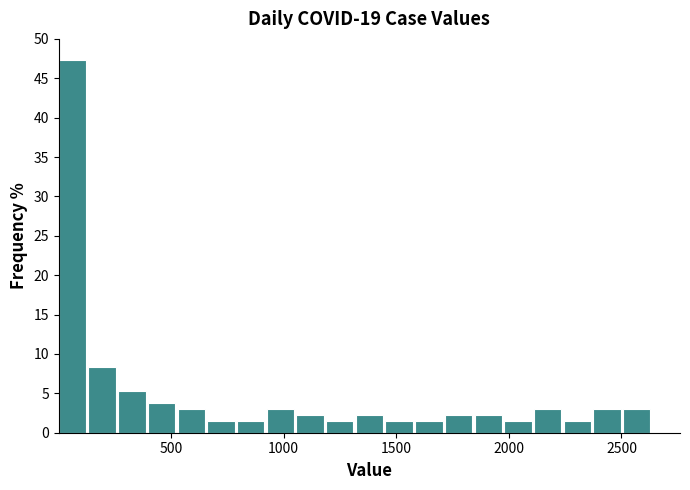

Read against the x-axis, roughly where is the centre of the tallest bar?

50